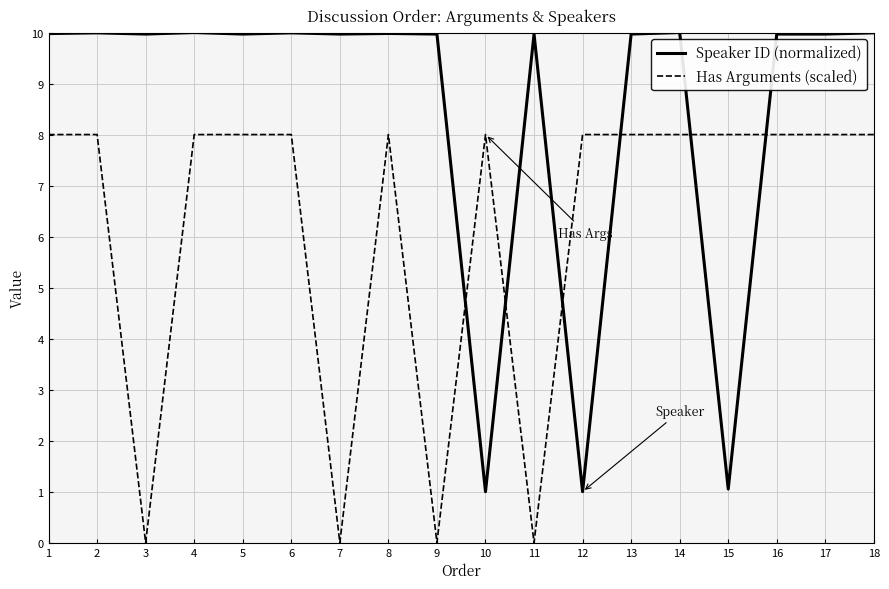

Between which two adjacent categories do Has Arguments (scaled) and Speaker ID (normalized) first intersect?

9 and 10